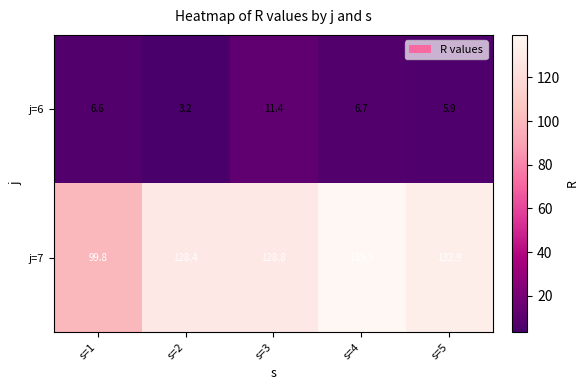

What is the greatest value displayed?

139.5